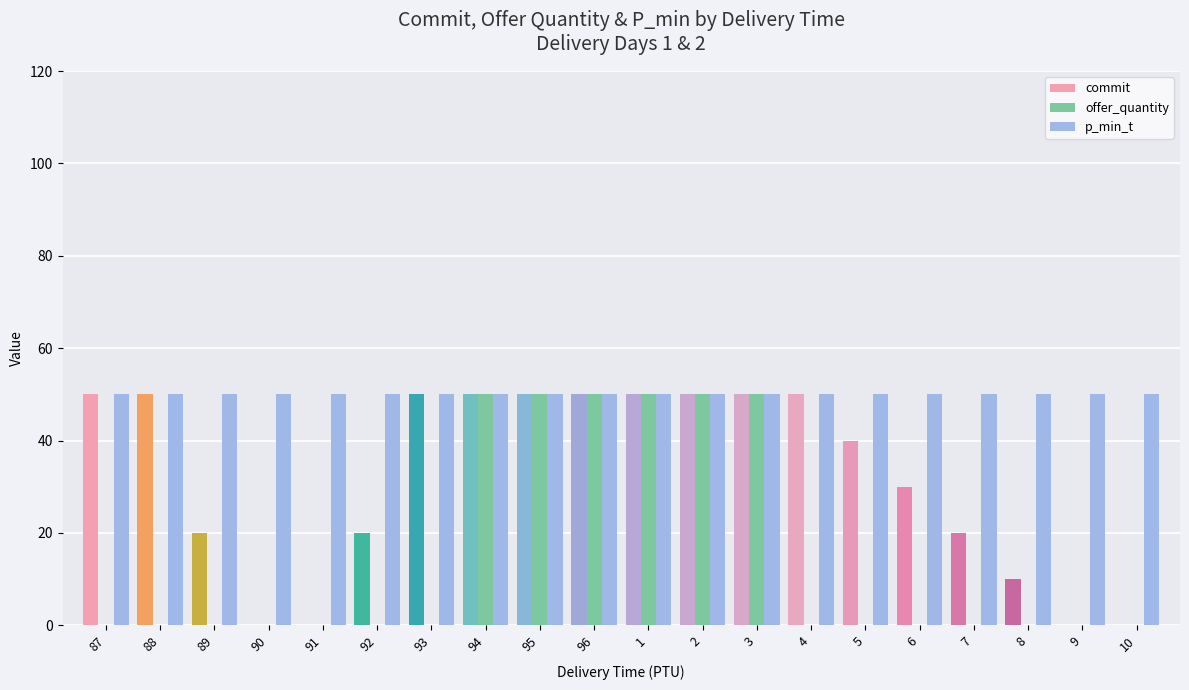

What is the sum of all offer_quantity values?

300